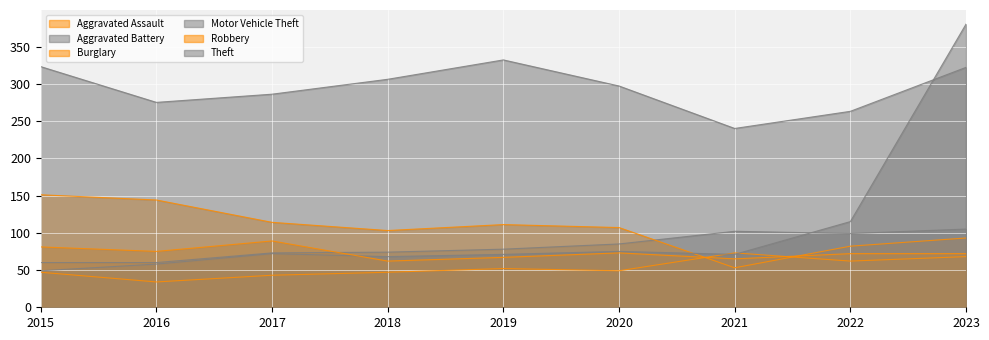

How many interior local peaks does the Aggravated Battery series have?

1